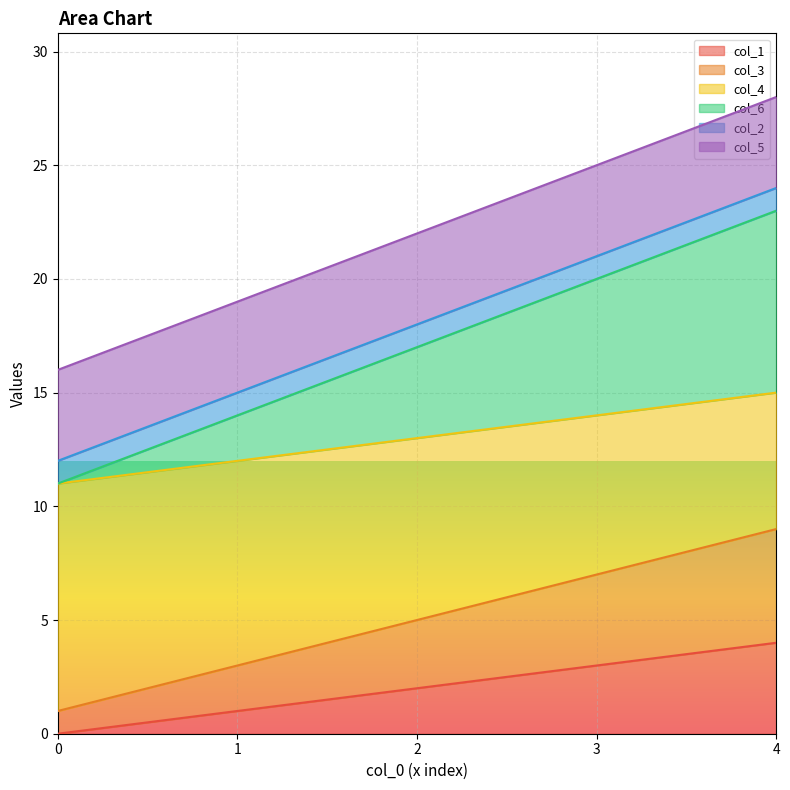

What value does the col_4 series have at 2?

13